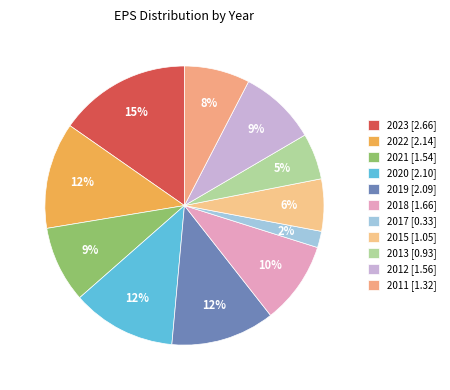

Does 2011 represent more than half of the total?

No